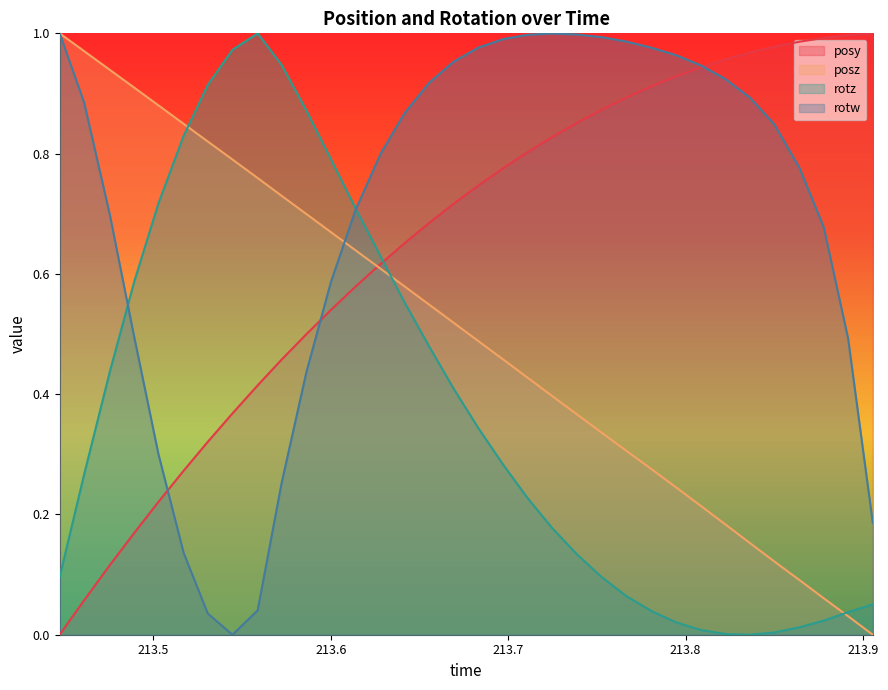

Is the value of posy at 213.8642 greater than the value of rotz at 213.7527?

Yes